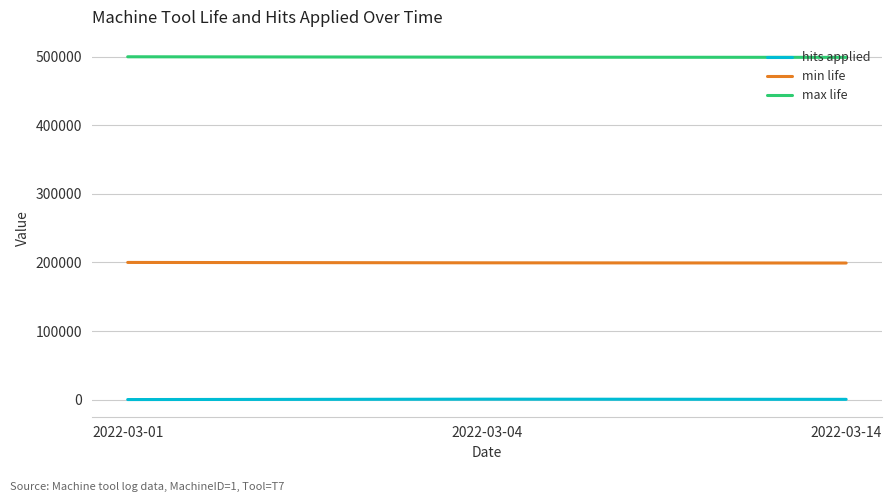

Is the value of hits applied at 2022-03-14 greater than the value of min life at 2022-03-14?

No